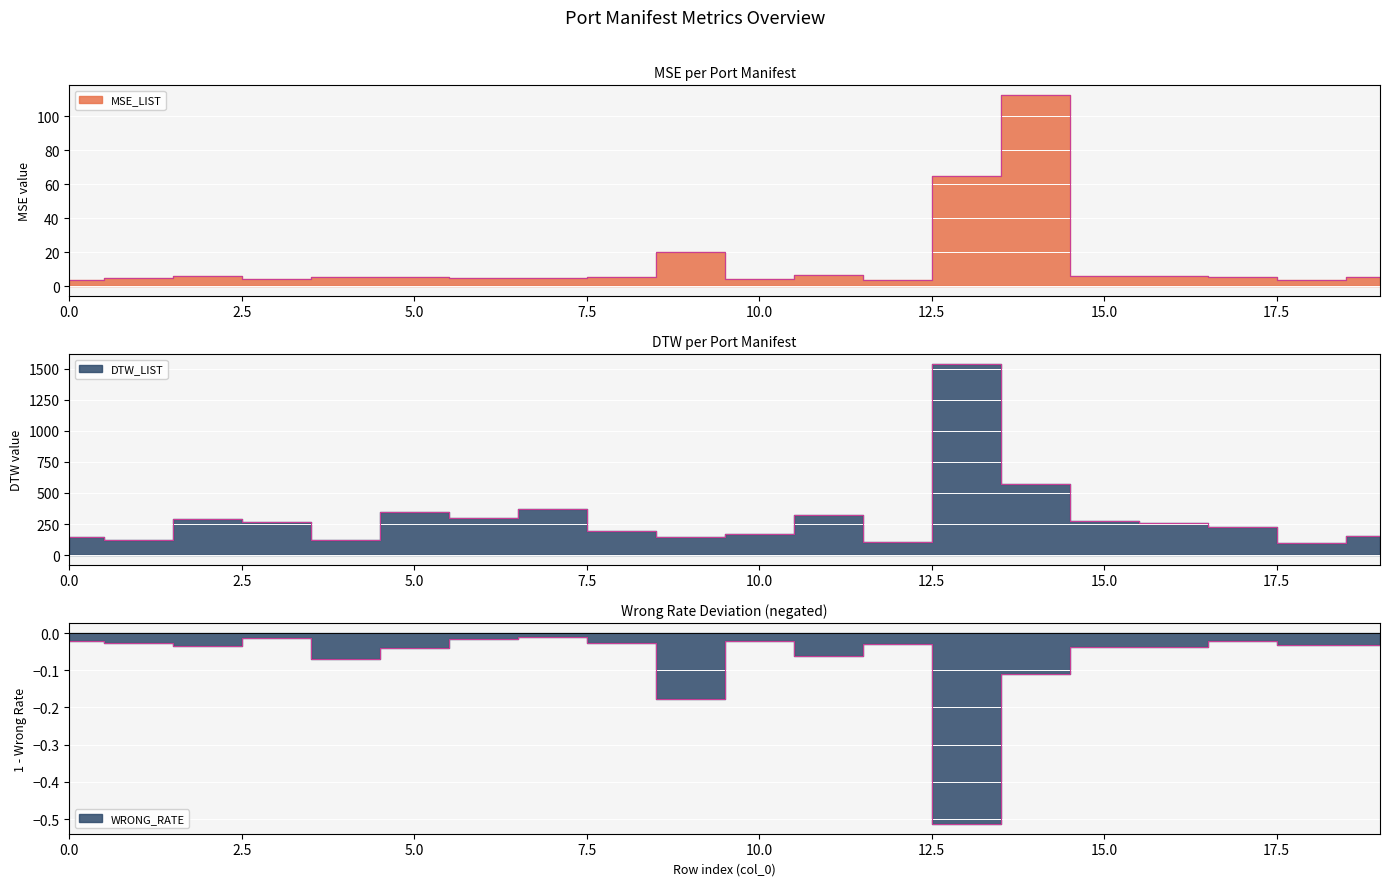

True or false: MSE_LIST has more than 2 interior local peaks.

True